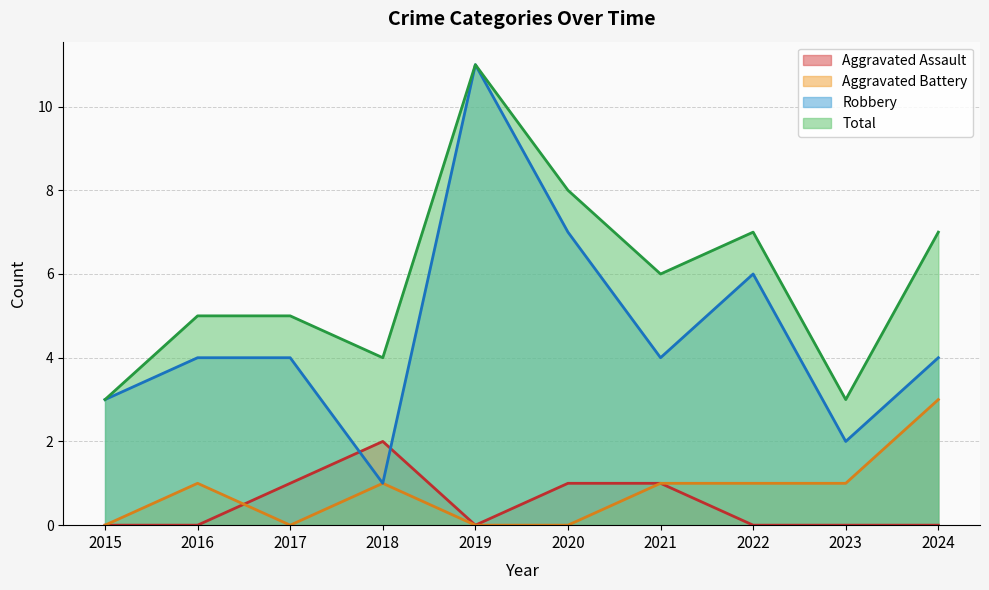

Where is Aggravated Assault nearest to the value 1?

2017